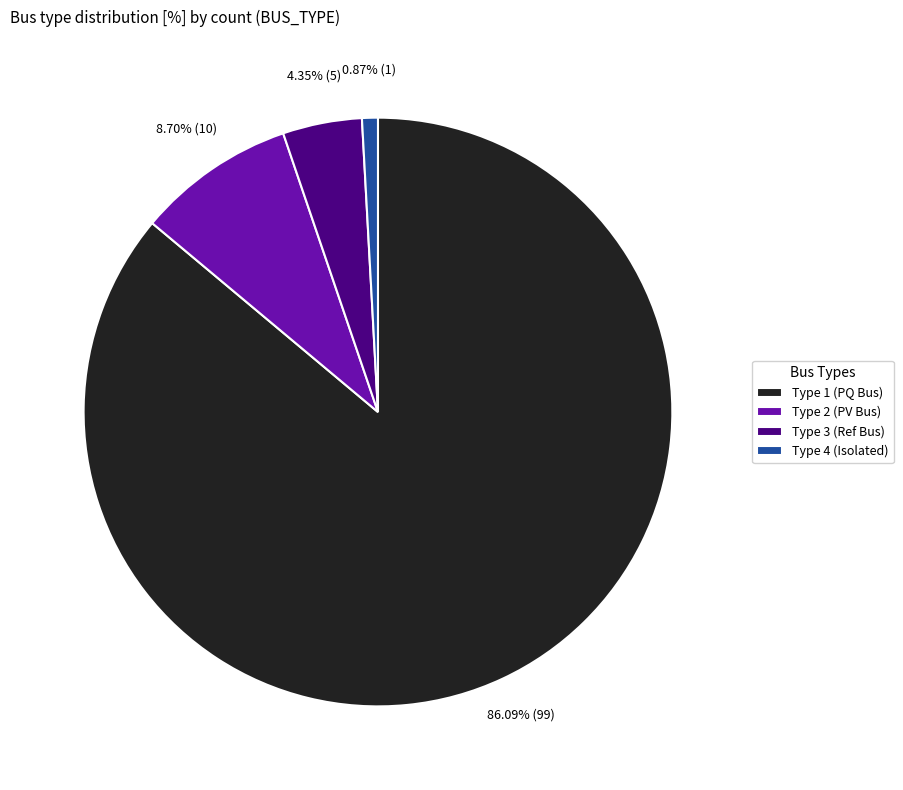

Is there a majority slice in this chart?

Yes